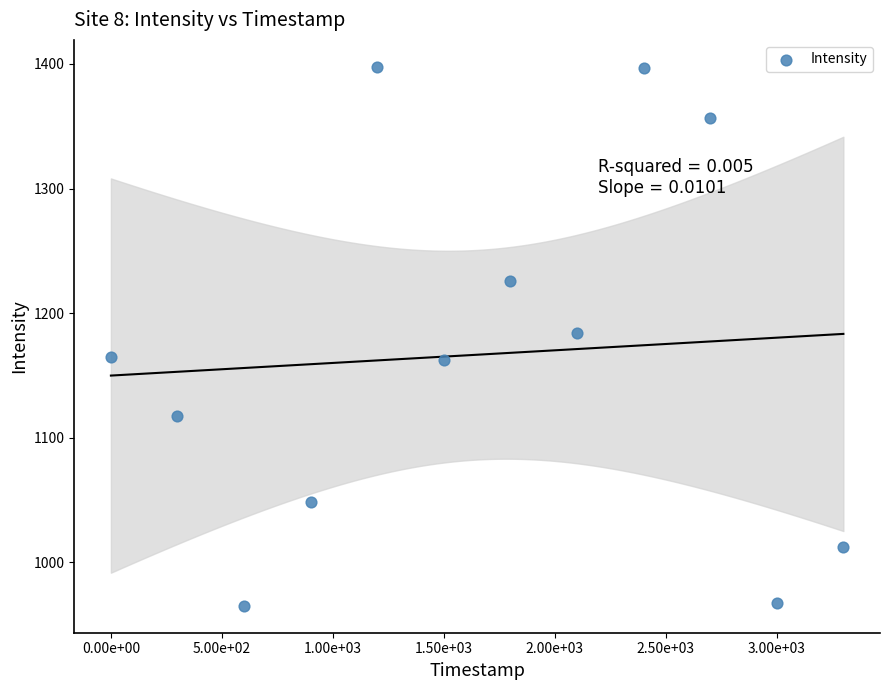

What is the average Y value?

1166.6